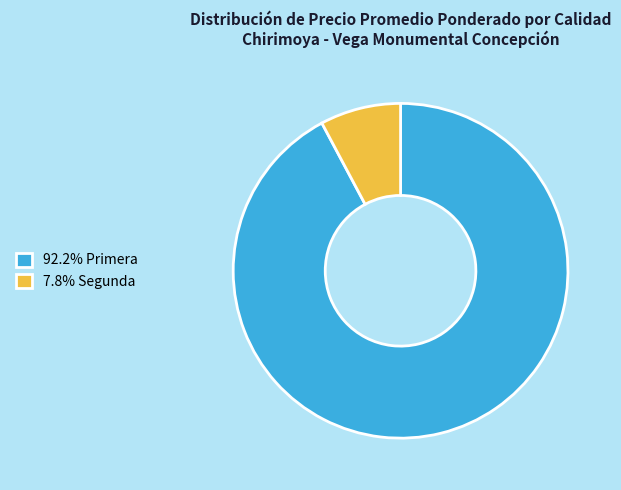

Does 7.8% Segunda account for over 50% of the chart?

No